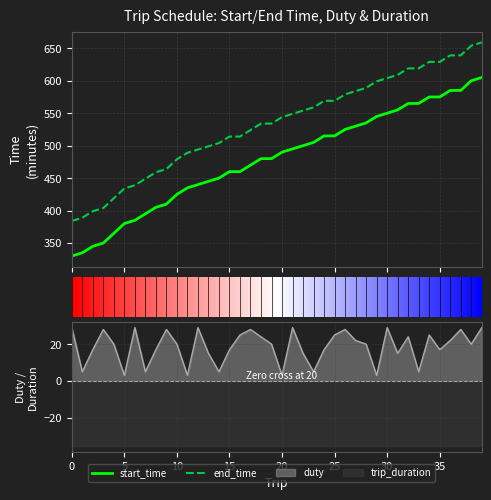

What is the minimum value for end_time?

384